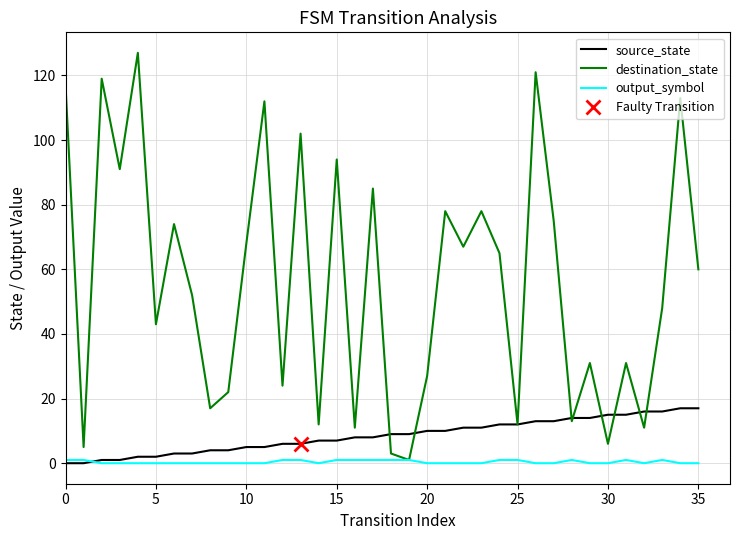

What are all the series names shown in the legend?

source_state, destination_state, output_symbol